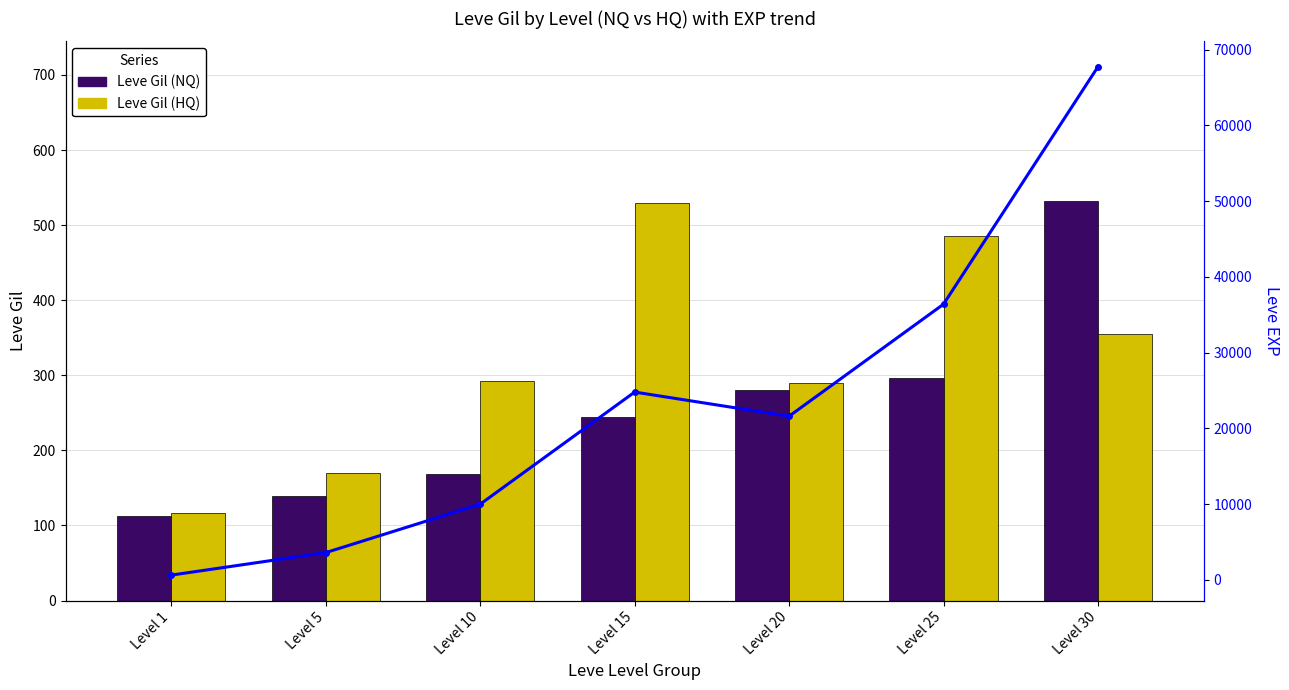

What is the maximum value shown in the chart?

67730